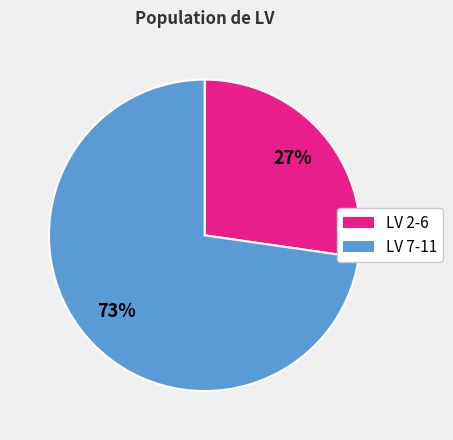

Count the number of slices in the pie.

2